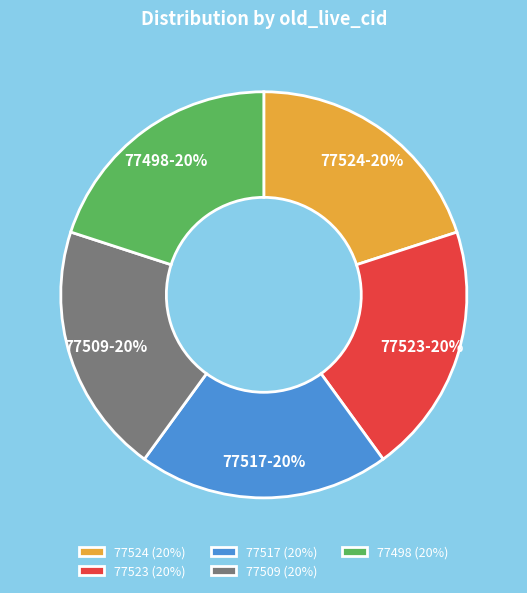

How many slices are in this pie chart?

5